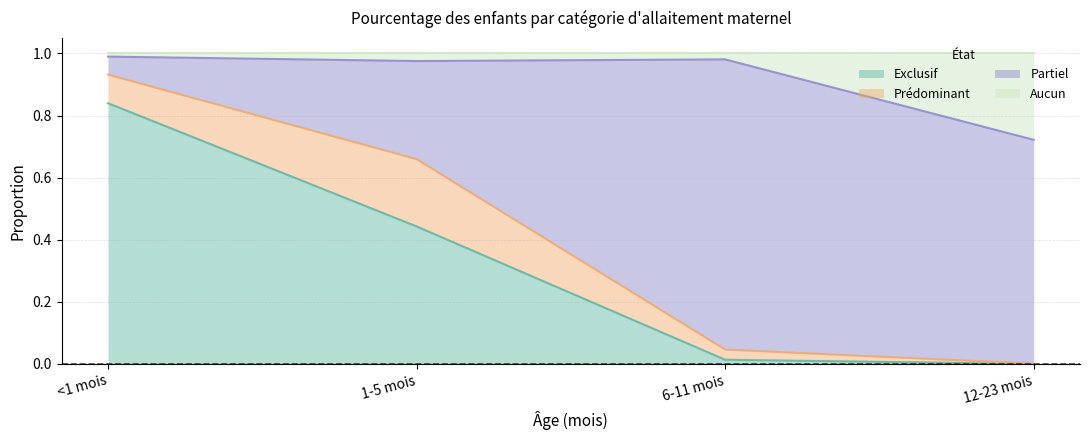

The Exclusif series shows 0.8 at 1-5 mois. True or false?

False